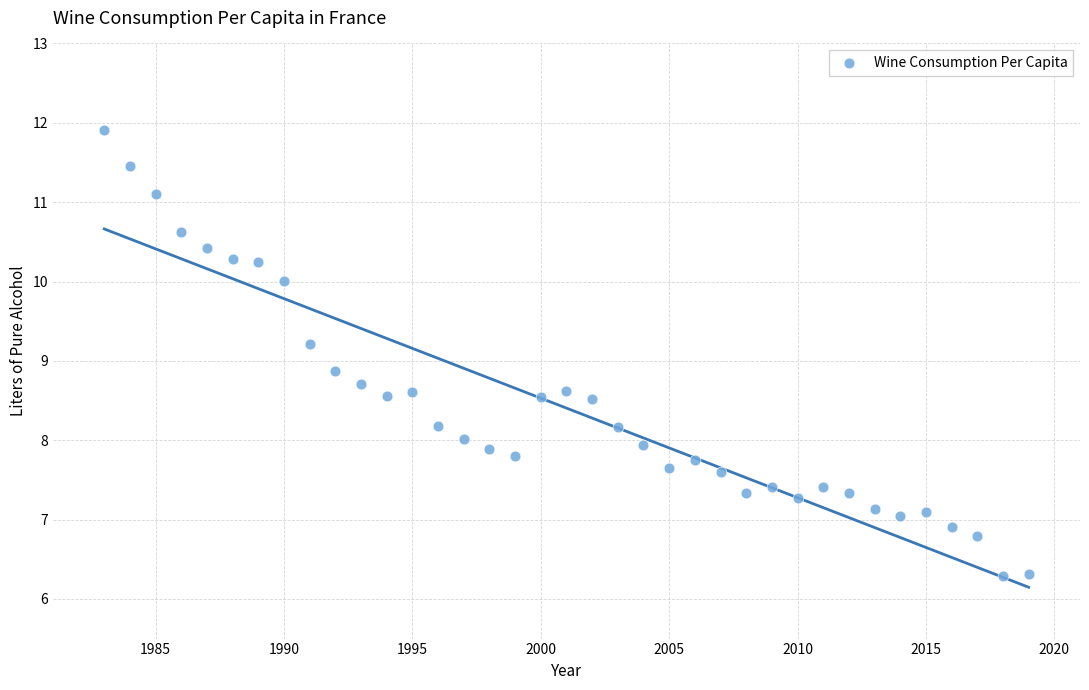

What is the range of X values (max minus min)?

36.0